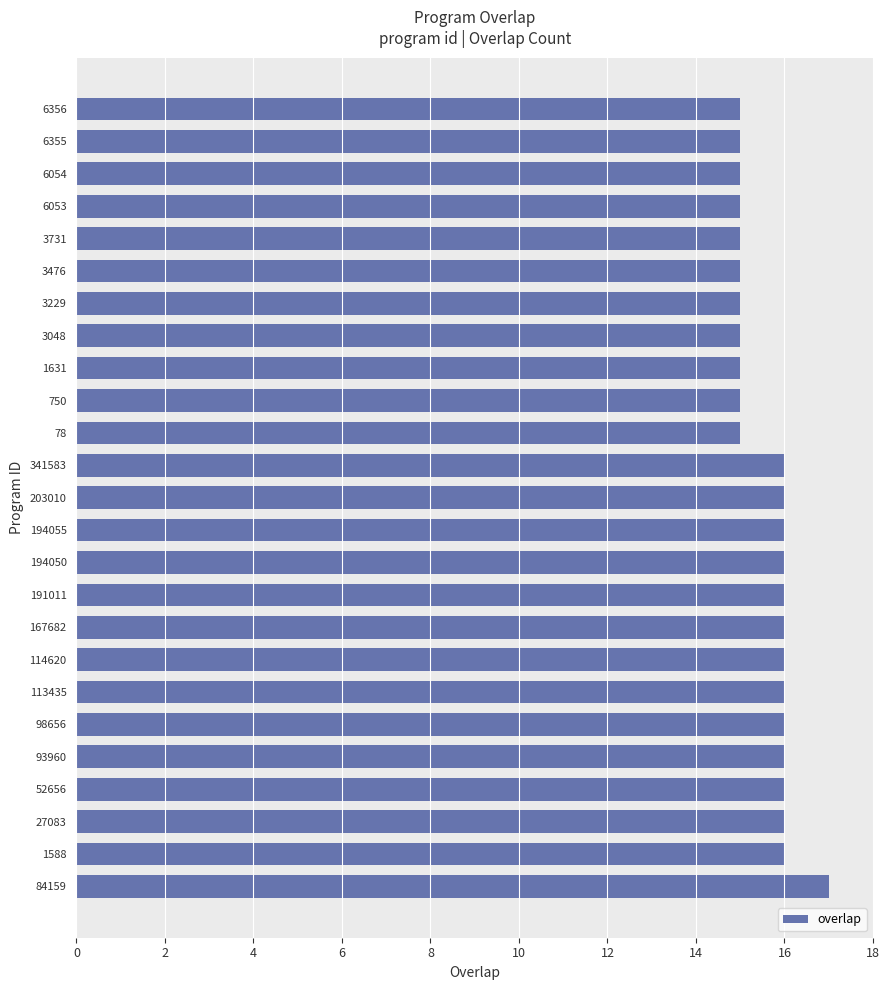

What is the difference between the maximum and second lowest values?

2